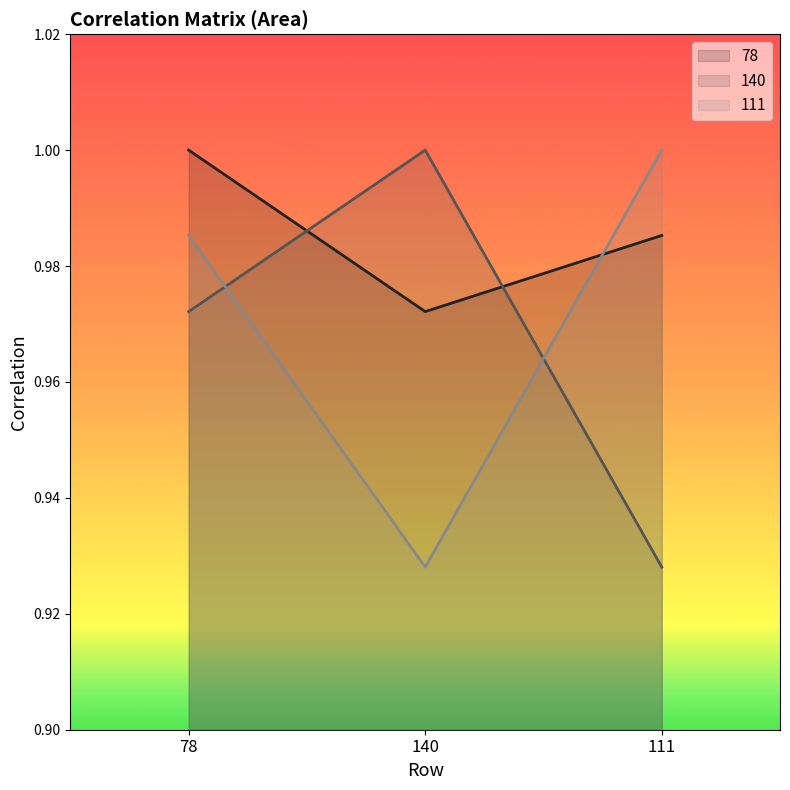

What position from the left is 140?

2